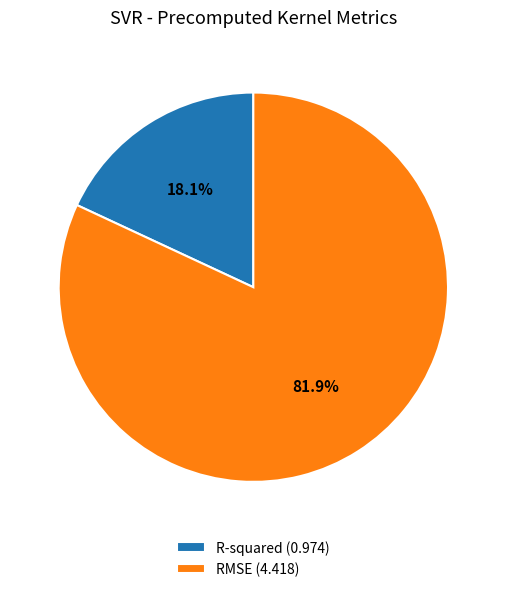

To the nearest percent, what is the average slice percentage?

50%